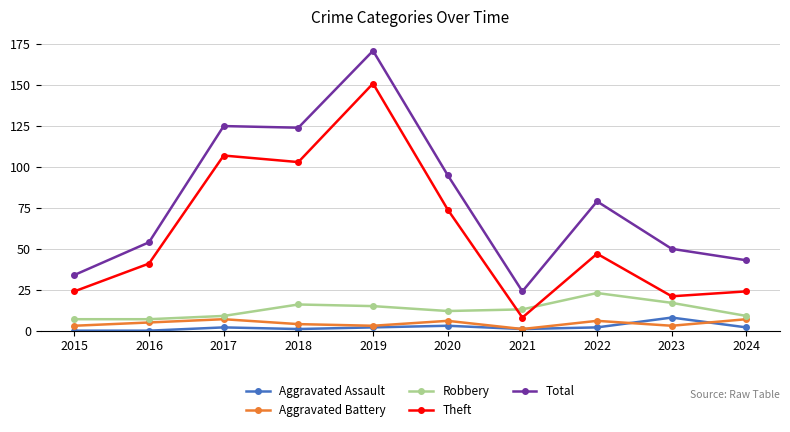

Reading left to right, what are all the values shown in this chart?

Aggravated Assault: 0	0	2	1	2	3	1	2	8	2
Aggravated Battery: 3	5	7	4	3	6	1	6	3	7
Robbery: 7	7	9	16	15	12	13	23	17	9
Theft: 24	41	107	103	151	74	8	47	21	24
Total: 34	54	125	124	171	95	24	79	50	43